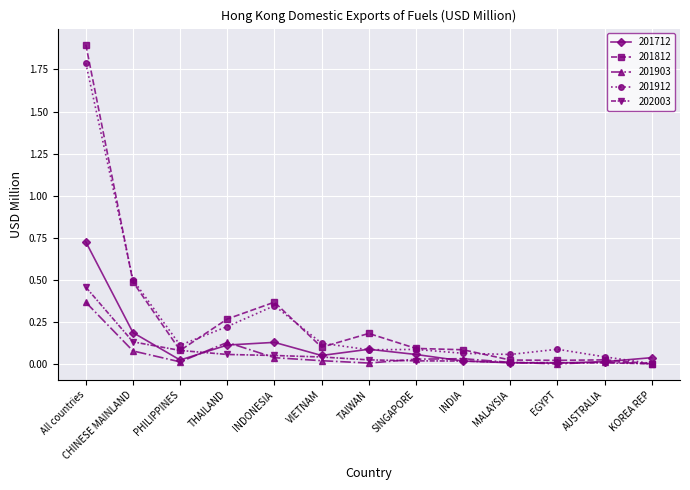

Which series has the largest range (max minus min)?

201812